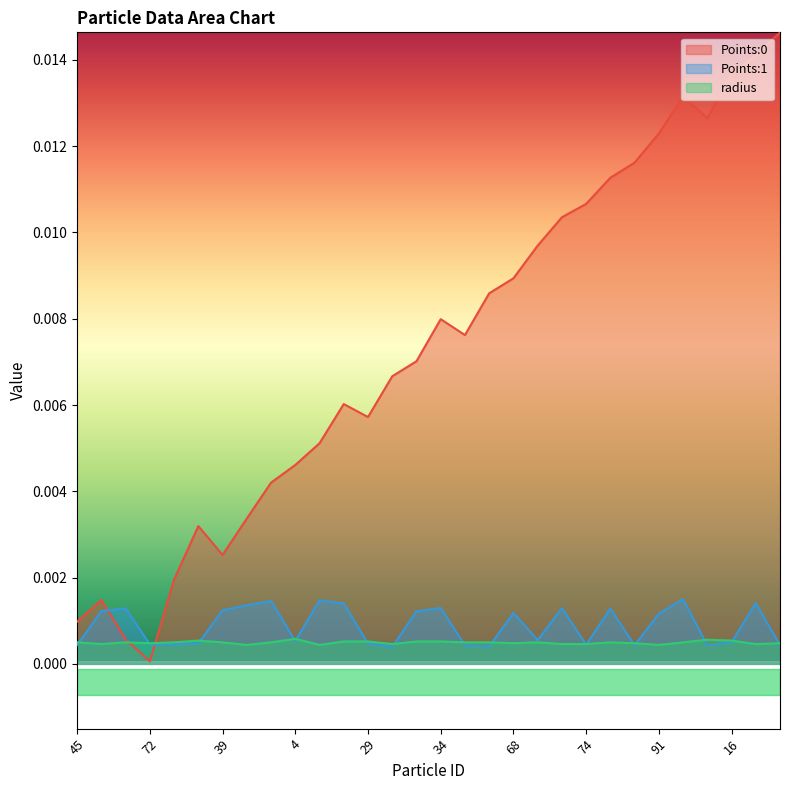

Which label corresponds to the smallest value in the chart?

72